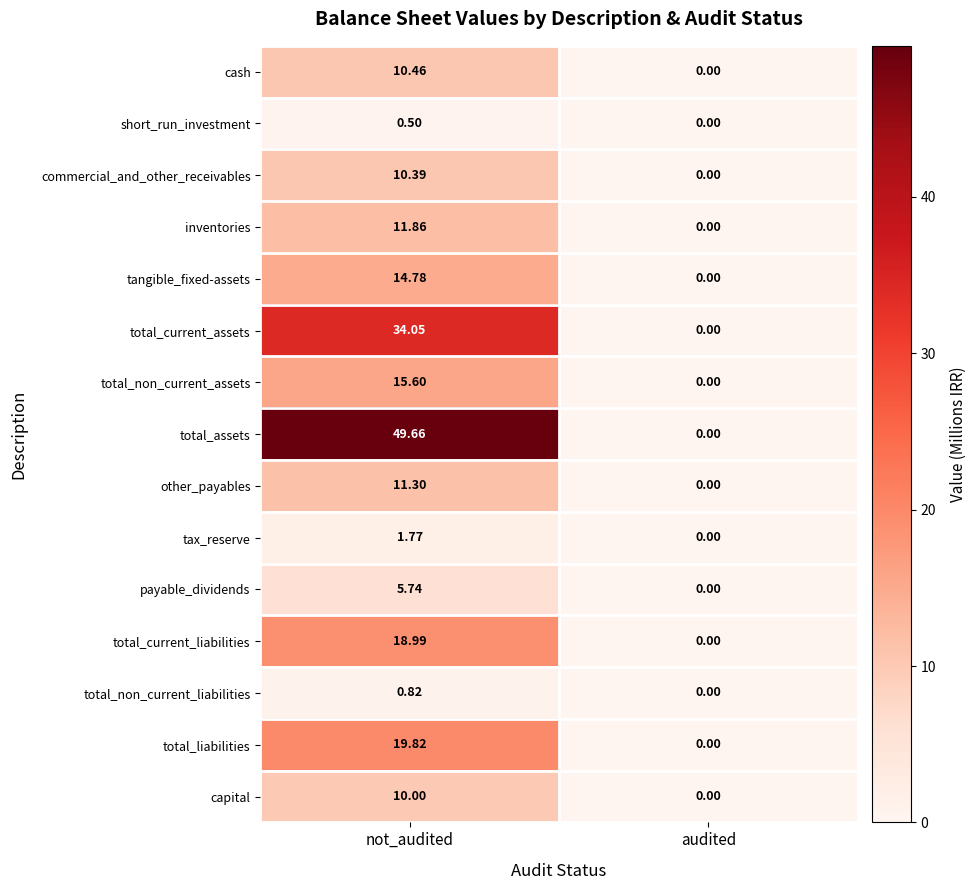

Which category has the highest value across all series?

not_audited